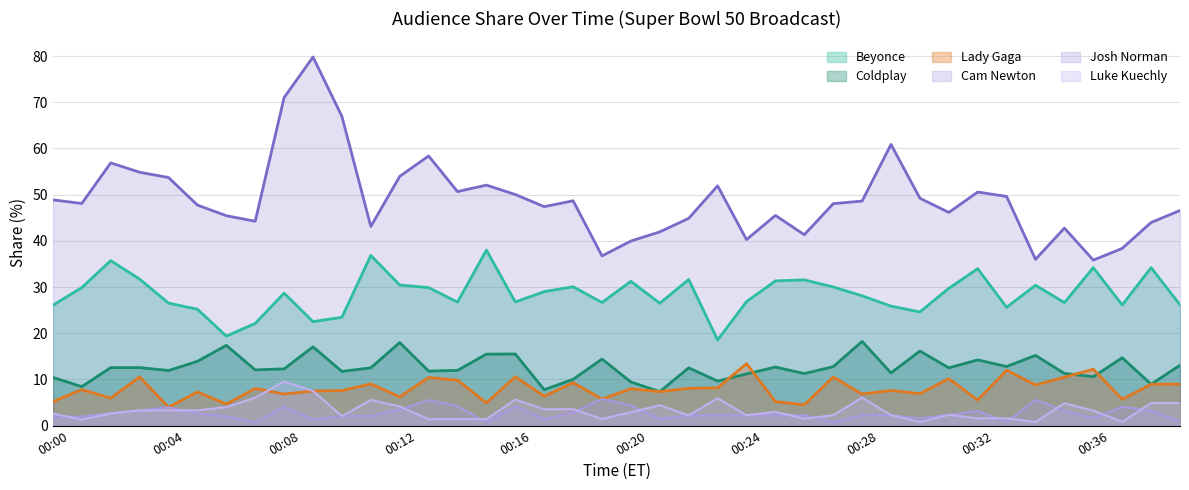

At which label does Coldplay first exceed 12?

00:02